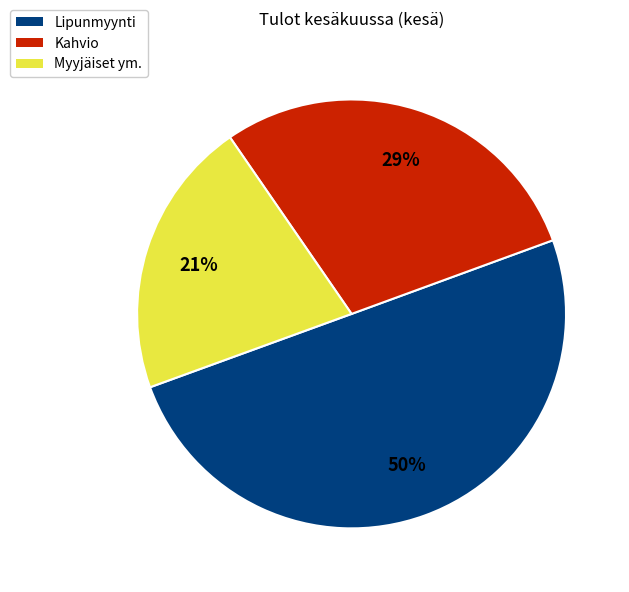

Between Lipunmyynti and Myyjäiset ym., which is larger?

Lipunmyynti